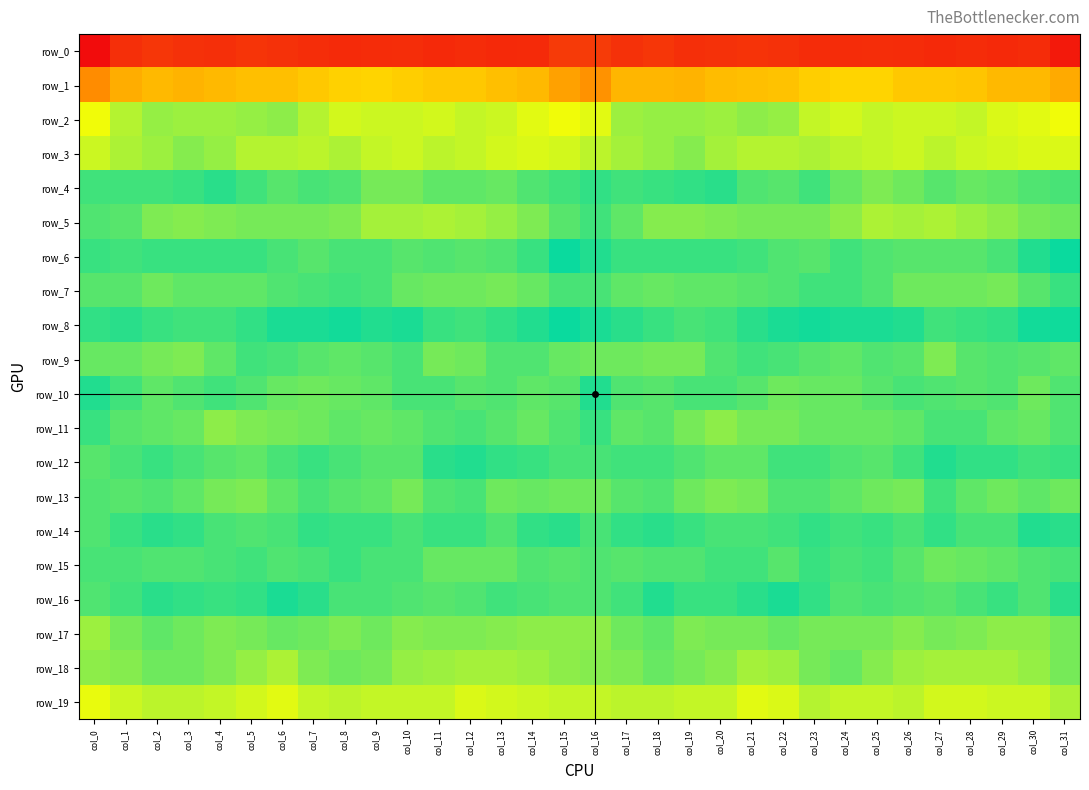

At which label is row_2 closest to 12?

col_23